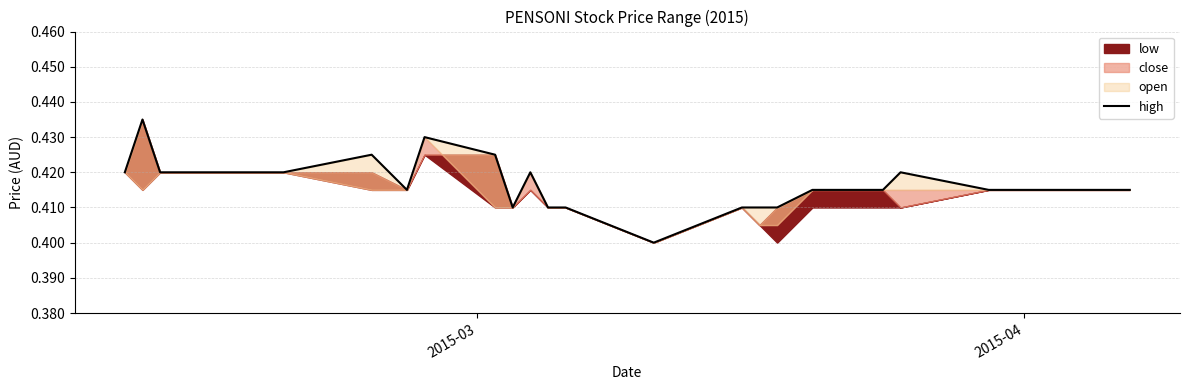

How many interior local valleys (lower than both neighbors) does the data have?

3